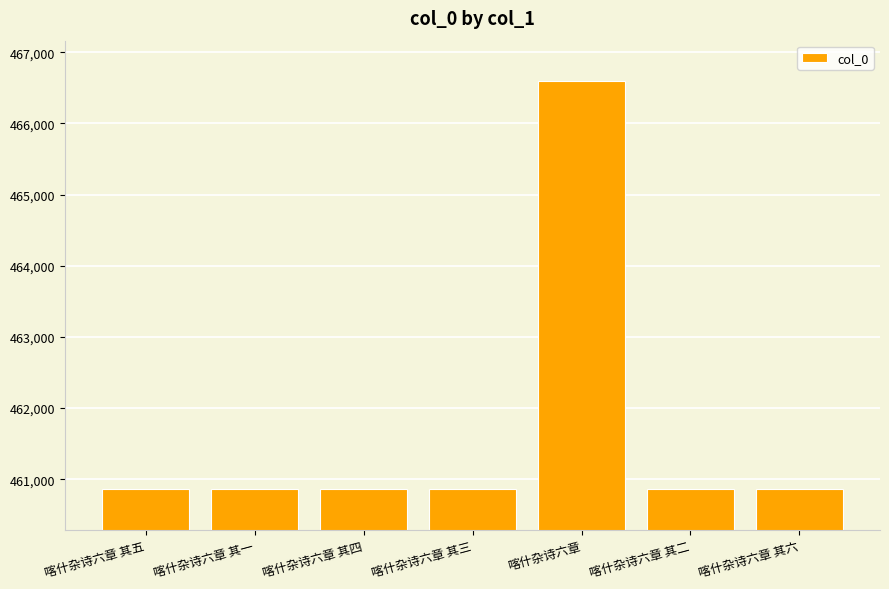

What is the value of the 6th bar from the left?

460858